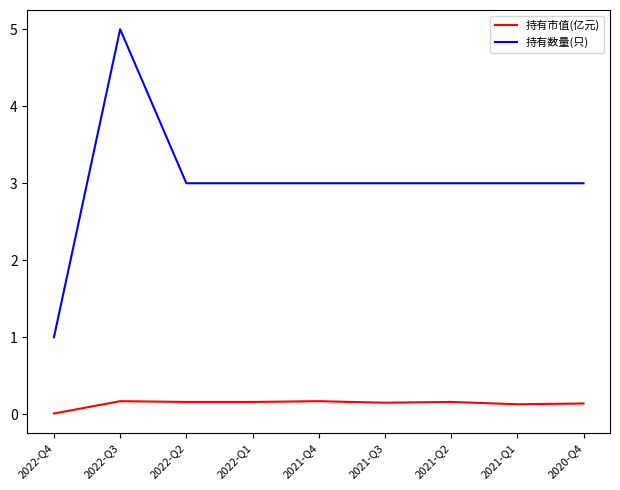

Which series has the largest total across all categories?

持有数量(只)